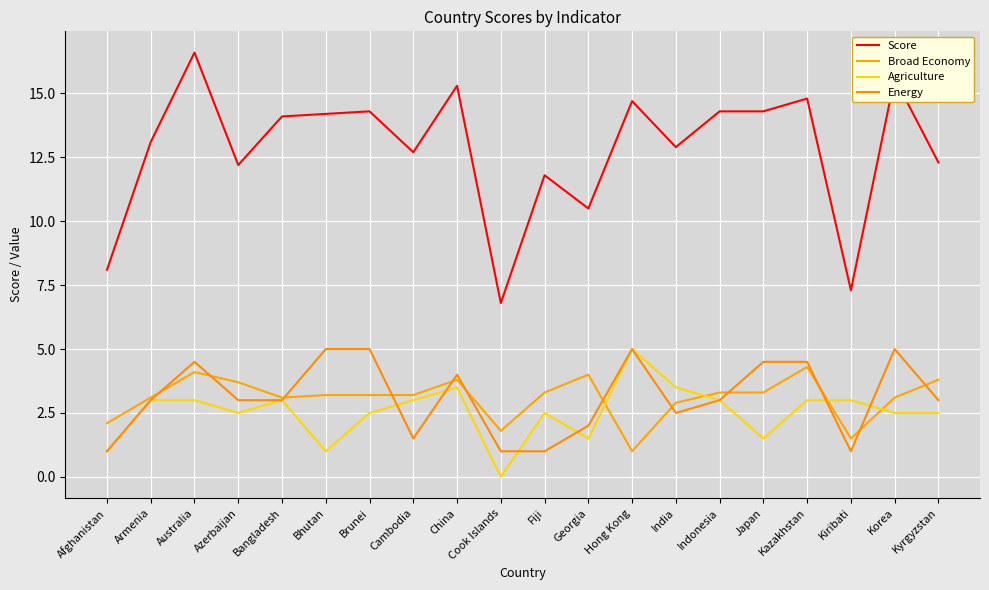

What is the difference between the maximum and minimum values in the Broad Economy series?

3.3